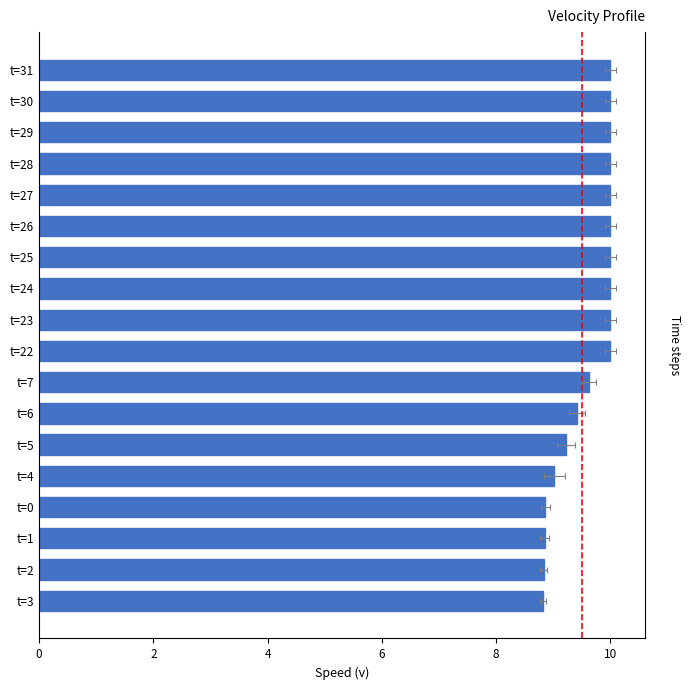

What is the sum of the values at t=0 and t=22?

18.9